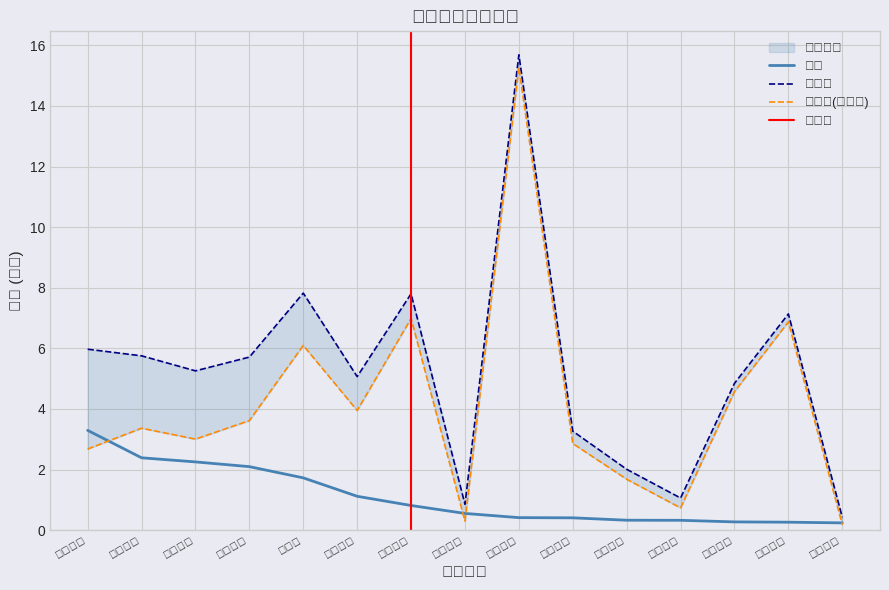

What is the value of the 主力买 point at the 11th from the left?

2.0